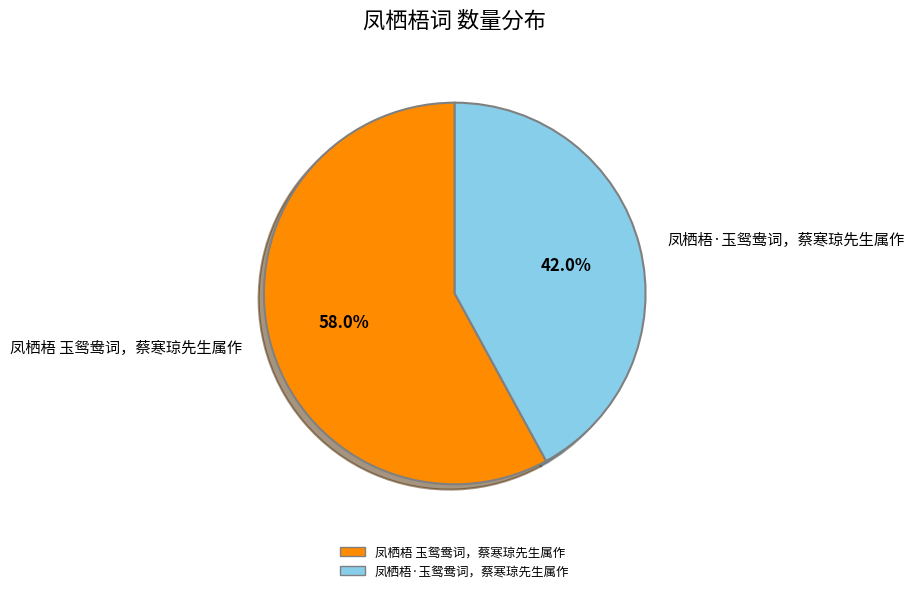

The 凤栖梧·玉鸳鸯词，蔡寒琼先生属作 slice represents 35% of the pie. True or false?

False